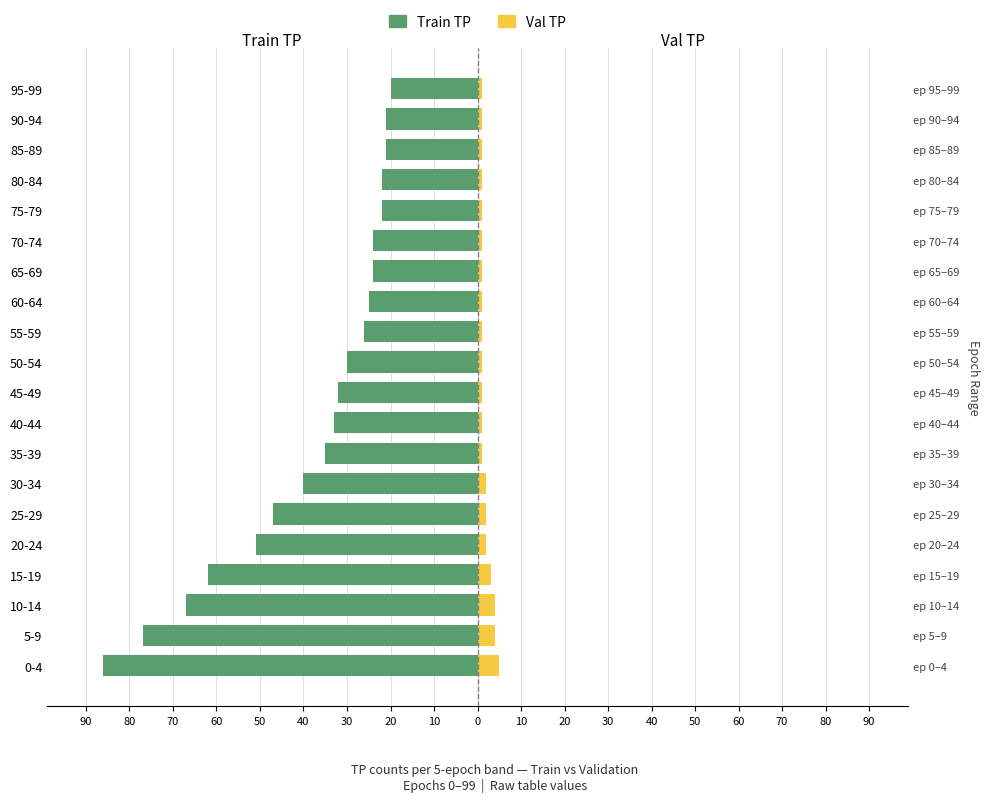

What are all the series names shown in the legend?

Train TP, Val TP